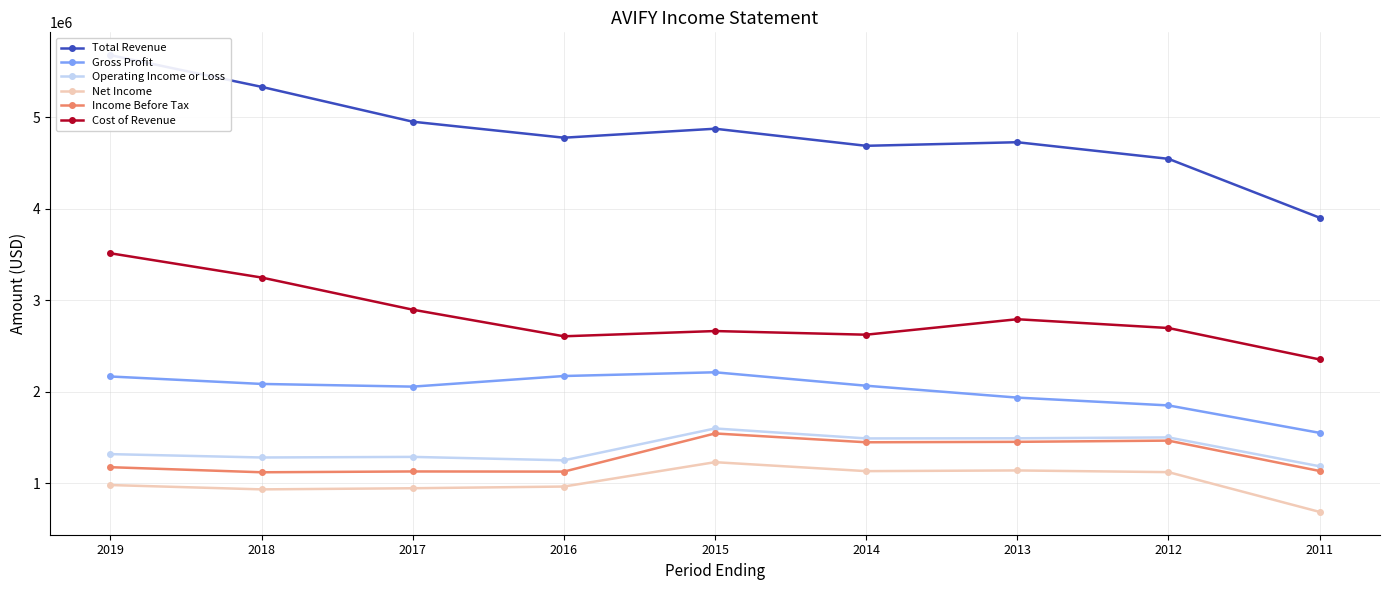

Reading left to right, what are all the values shown in this chart?

Total Revenue: 2019=5676400	2018=5330100	2017=4949300	2016=4774500	2015=4872600	2014=4685900	2013=4725100	2012=4543700	2011=3900600
Gross Profit: 2019=2165000	2018=2083600	2017=2054200	2016=2170200	2015=2211000	2014=2064200	2013=1934300	2012=1848900	2011=1549200
Operating Income or Loss: 2019=1316600	2018=1279900	2017=1286400	2016=1248900	2015=1597100	2014=1488200	2013=1489700	2012=1499300	2011=1183900
Net Income: 2019=978700	2018=931400	2017=943800	2016=962300	2015=1228600	2014=1130700	2013=1138300	2012=1119800	2011=685400
Income Before Tax: 2019=1173700	2018=1118300	2017=1127200	2016=1125400	2015=1542500	2014=1446100	2013=1450900	2012=1464200	2011=1132500
Cost of Revenue: 2019=3511400	2018=3246400	2017=2895100	2016=2604300	2015=2661600	2014=2621700	2013=2790800	2012=2694800	2011=2351400